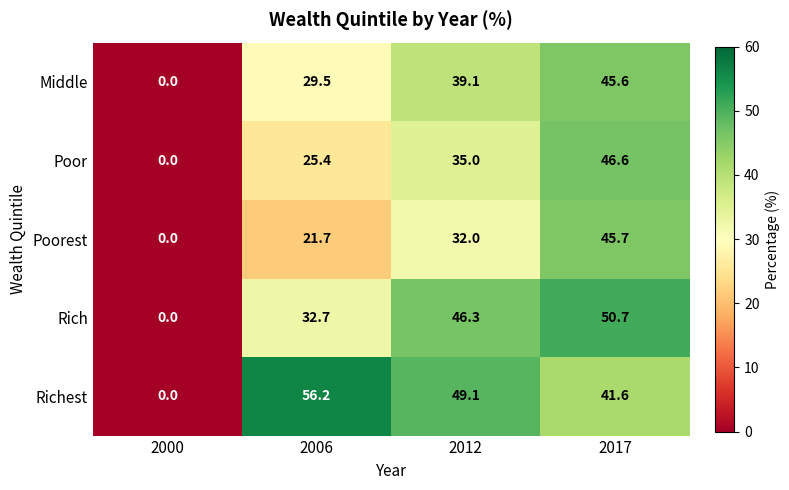

Which series has the largest total across all categories?

Richest